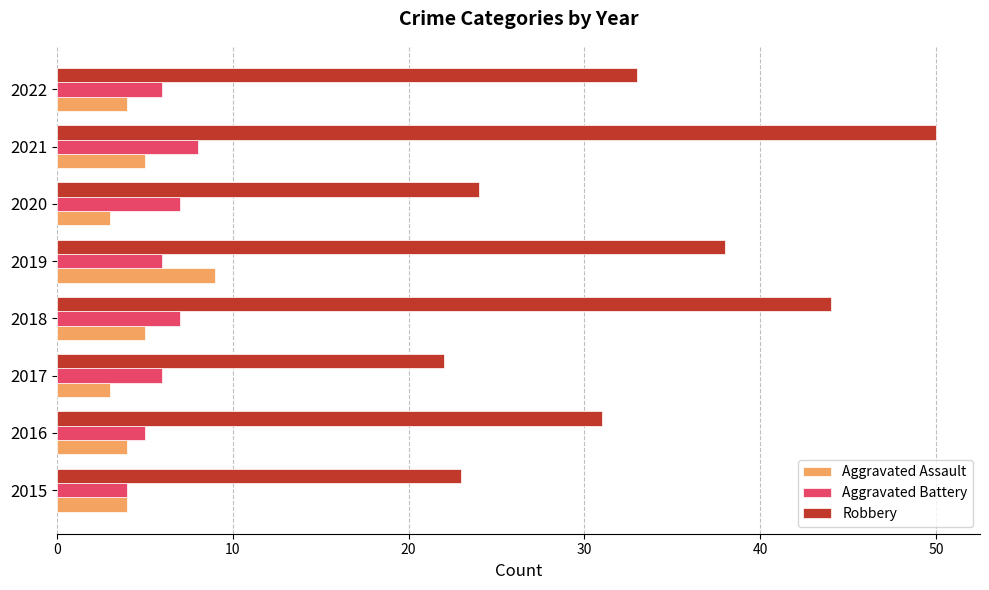

The value of Aggravated Battery at 2017 is 6. True or false?

True